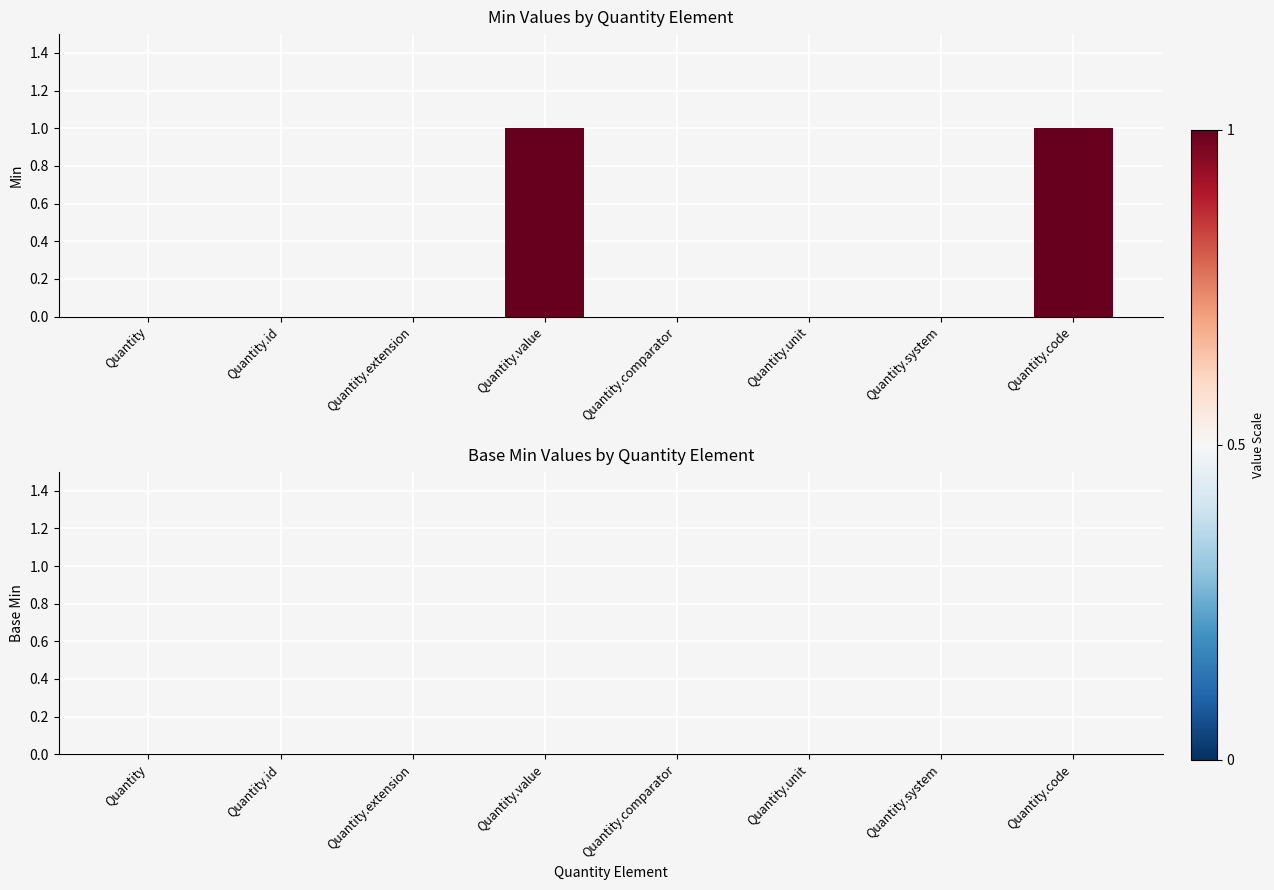

Is it true that the value at Quantity.system is 1?

False